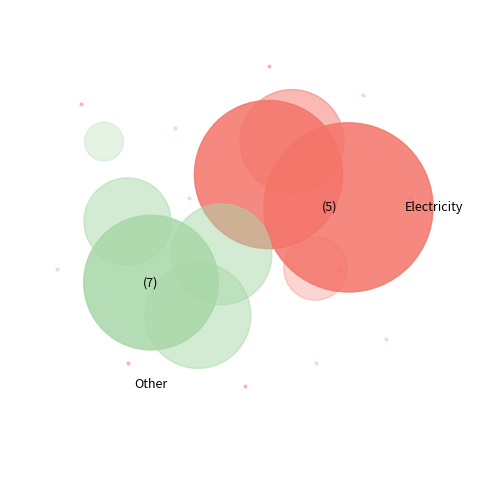

Count the number of slices in the pie.

9